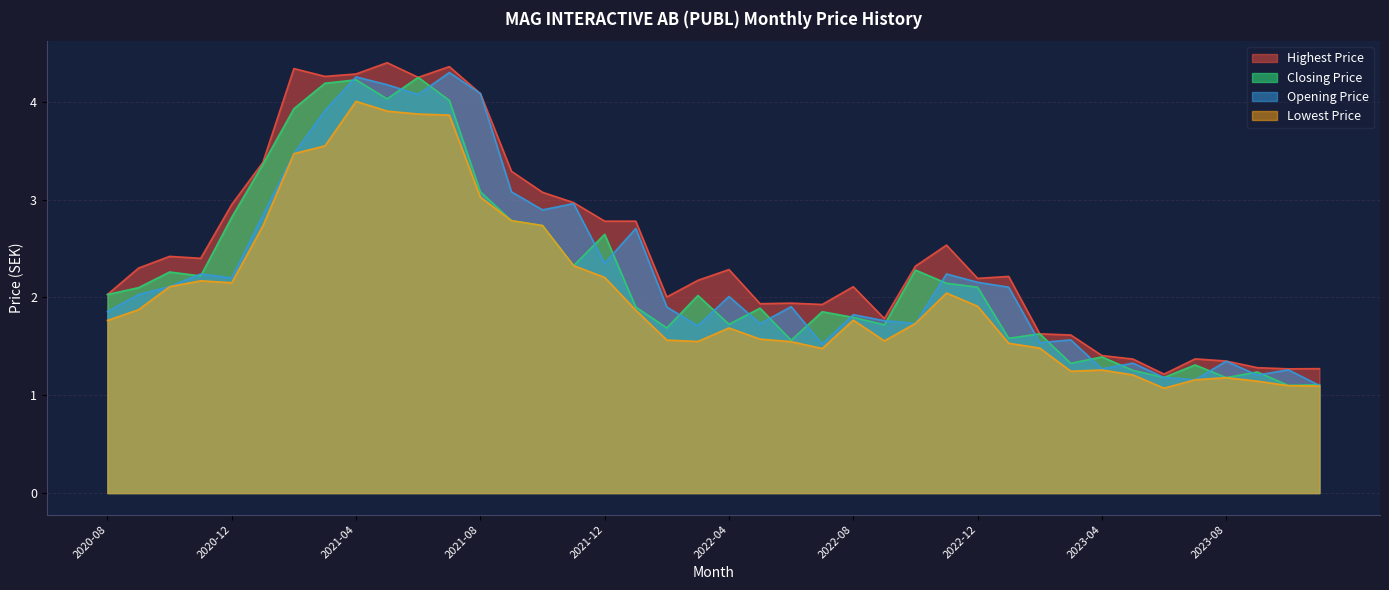

What is the average value of the Opening Price series?

2.3